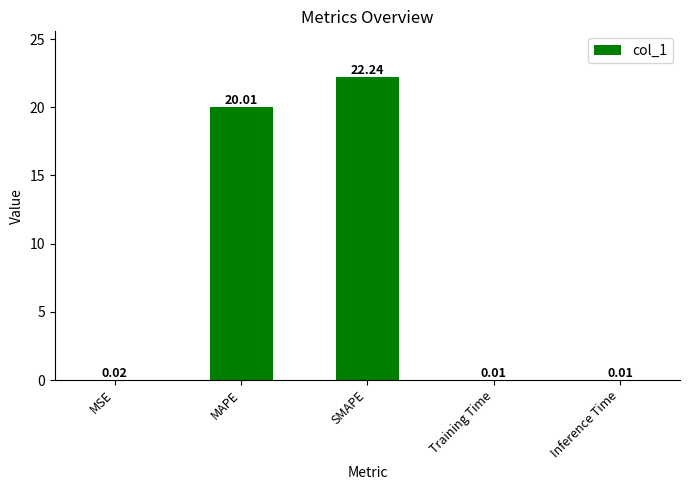

What is the sum of the values at Inference Time and SMAPE?

22.2